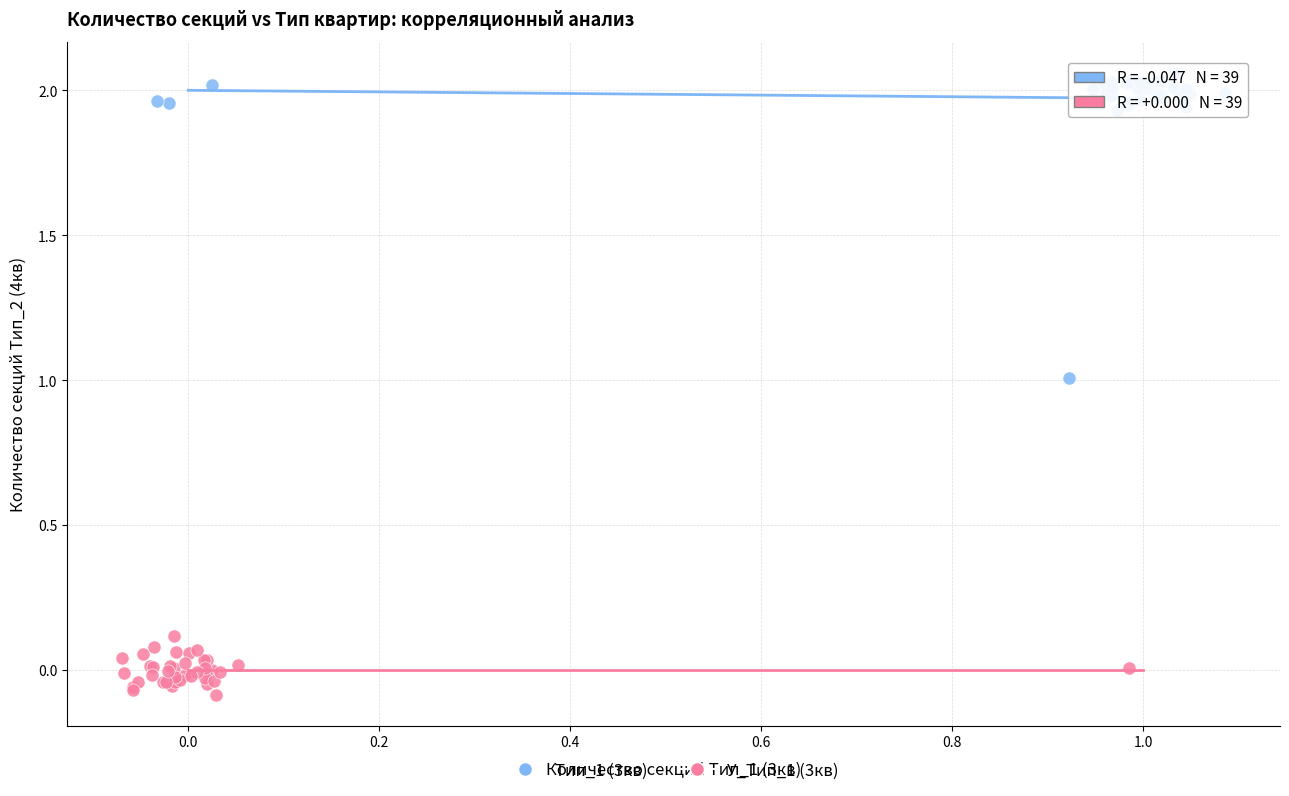

Which series contains the highest Y value?

Тип_1 (3кв)